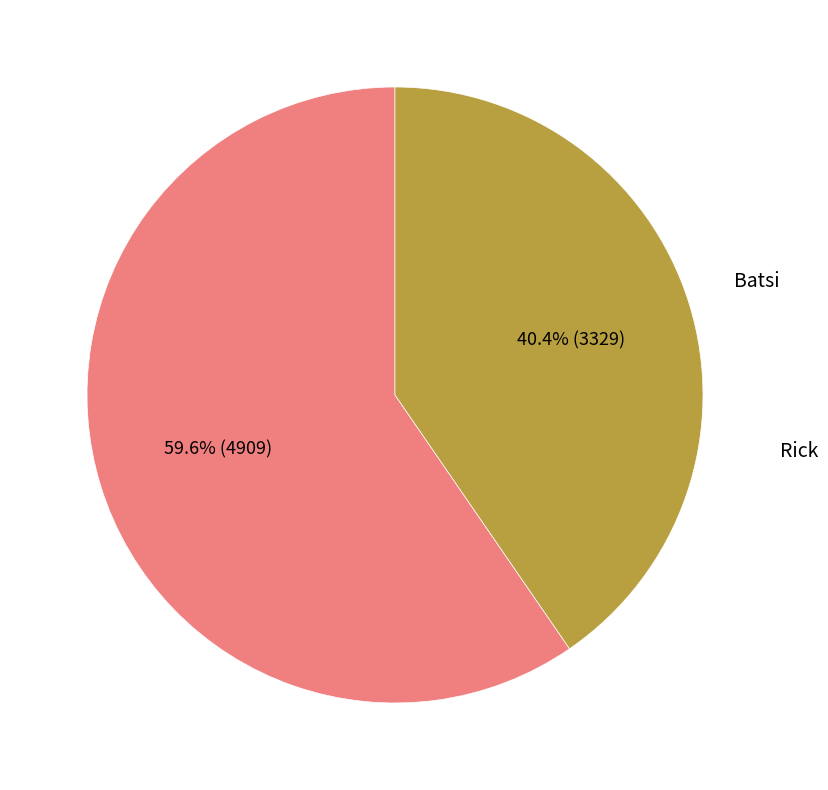

Does any single category account for the majority?

Yes